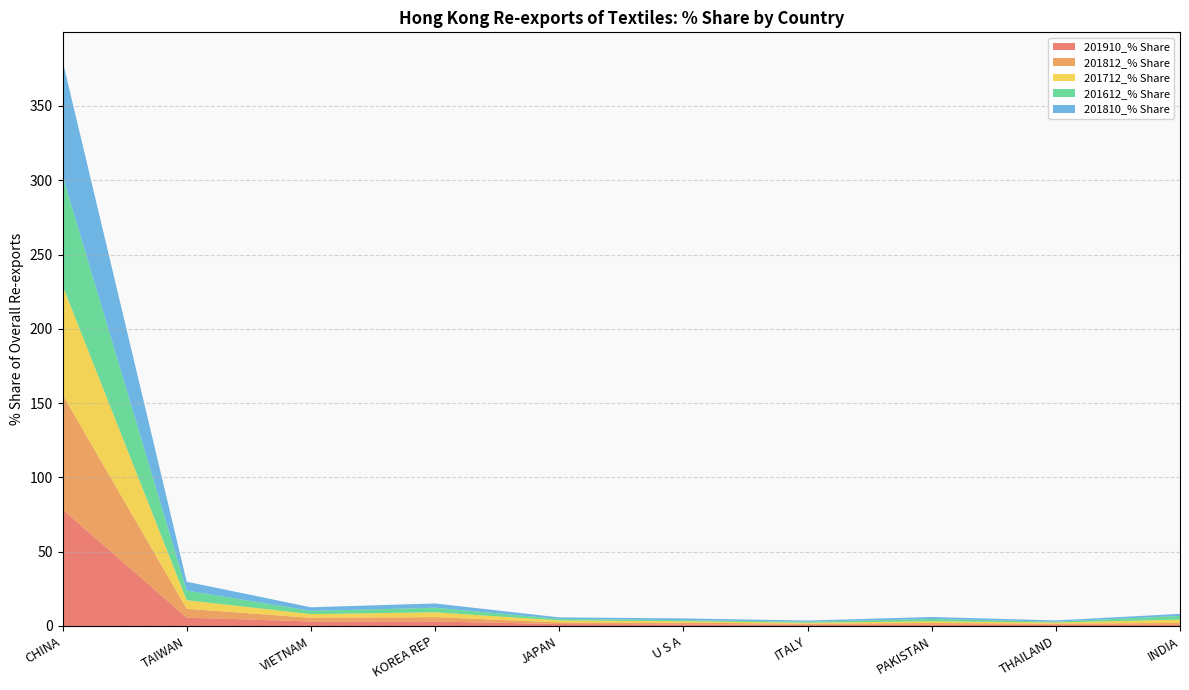

Reading right to left, extract all data points from this chart.

201910_% Share: INDIA=0.7	THAILAND=0.7	PAKISTAN=0.7	ITALY=0.8	U S A=1.1	JAPAN=1.3	KOREA REP=3.0	VIETNAM=3.0	TAIWAN=5.6	CHINA=78.5
201812_% Share: INDIA=1.3	THAILAND=0.8	PAKISTAN=1.2	ITALY=0.8	U S A=1.1	JAPAN=1.1	KOREA REP=2.9	VIETNAM=2.5	TAIWAN=6.0	CHINA=77.3
201712_% Share: INDIA=2.2	THAILAND=0.8	PAKISTAN=1.2	ITALY=0.7	U S A=1.0	JAPAN=1.4	KOREA REP=3.2	VIETNAM=2.5	TAIWAN=5.8	CHINA=73.4
201612_% Share: INDIA=2.5	THAILAND=0.6	PAKISTAN=1.6	ITALY=0.7	U S A=0.8	JAPAN=1.0	KOREA REP=3.1	VIETNAM=2.2	TAIWAN=6.5	CHINA=74.0
201810_% Share: INDIA=1.4	THAILAND=0.8	PAKISTAN=1.3	ITALY=0.8	U S A=1.1	JAPAN=1.0	KOREA REP=2.9	VIETNAM=2.4	TAIWAN=5.9	CHINA=77.4